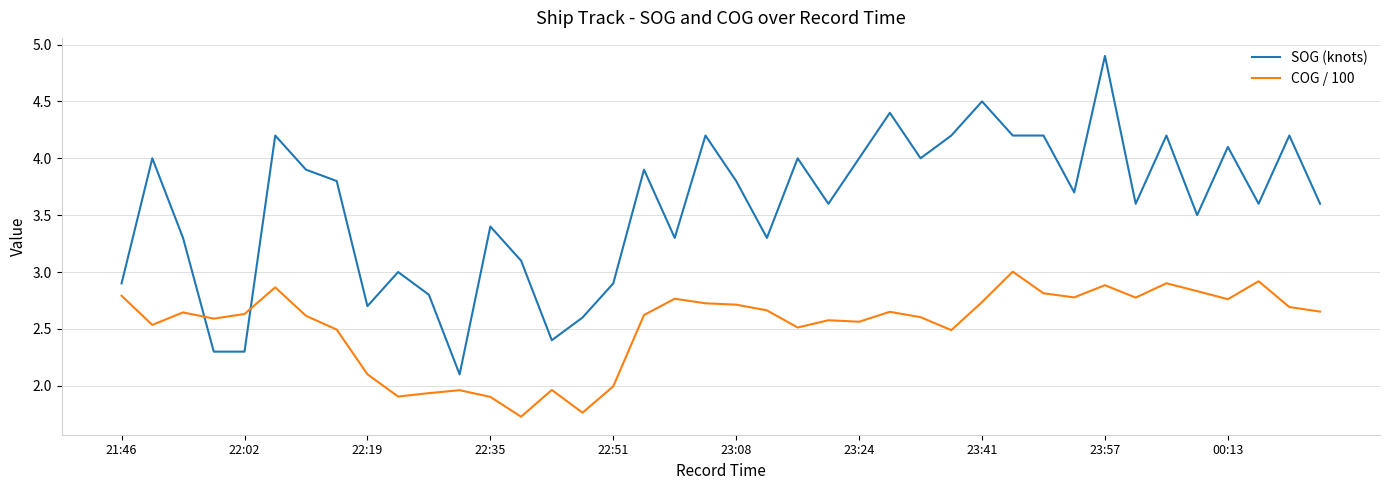

Which series has the largest range (max minus min)?

SOG (knots)